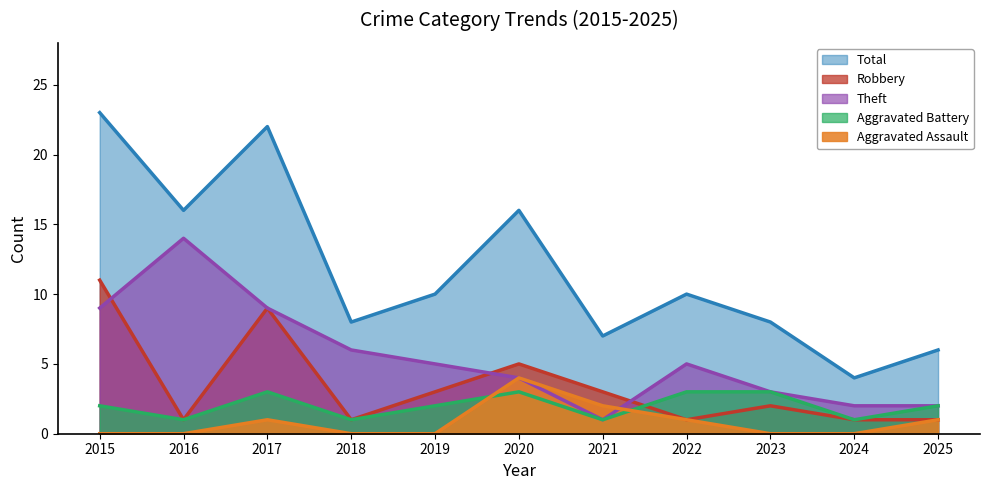

In Theft, how many points are higher than both neighbors (excluding endpoints)?

2